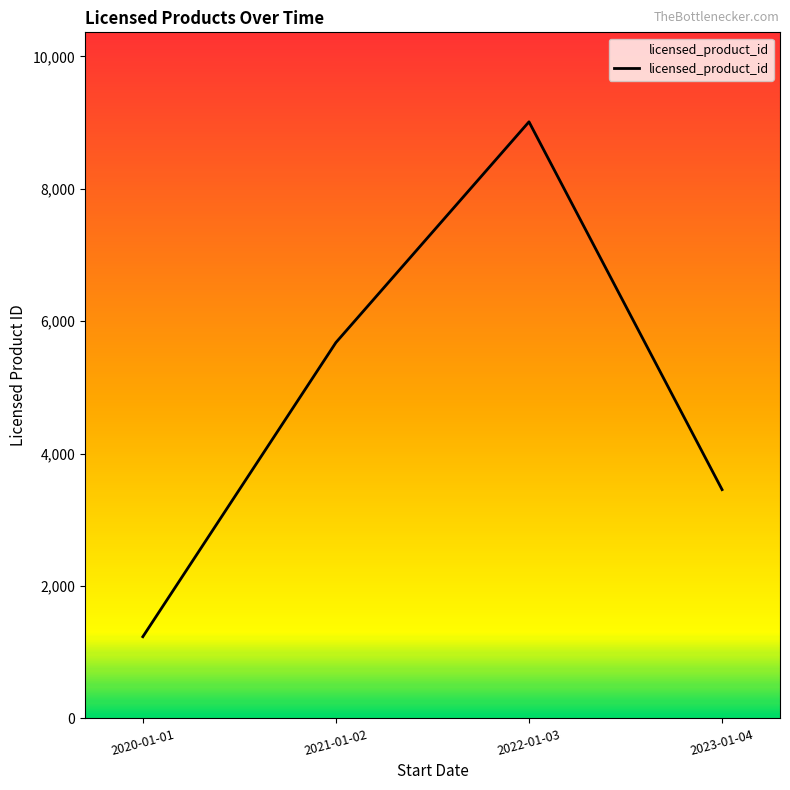

Approximately how many times larger is the value at 2021-01-02 compared to 2022-01-03?

0.6